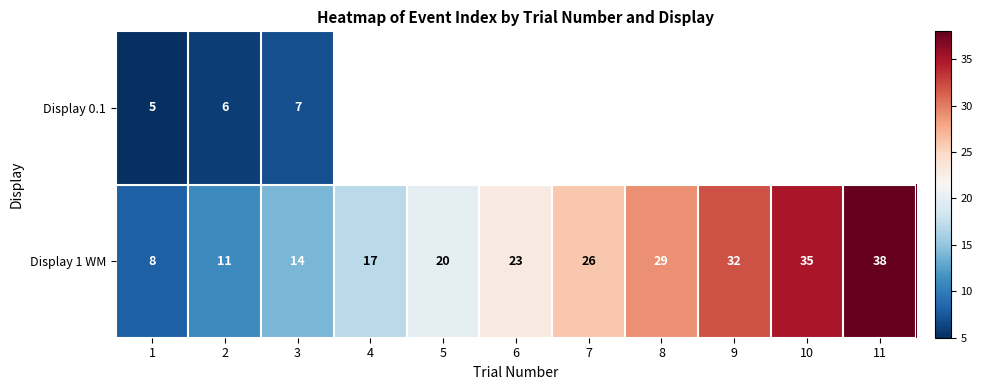

How many series are shown in this chart?

2